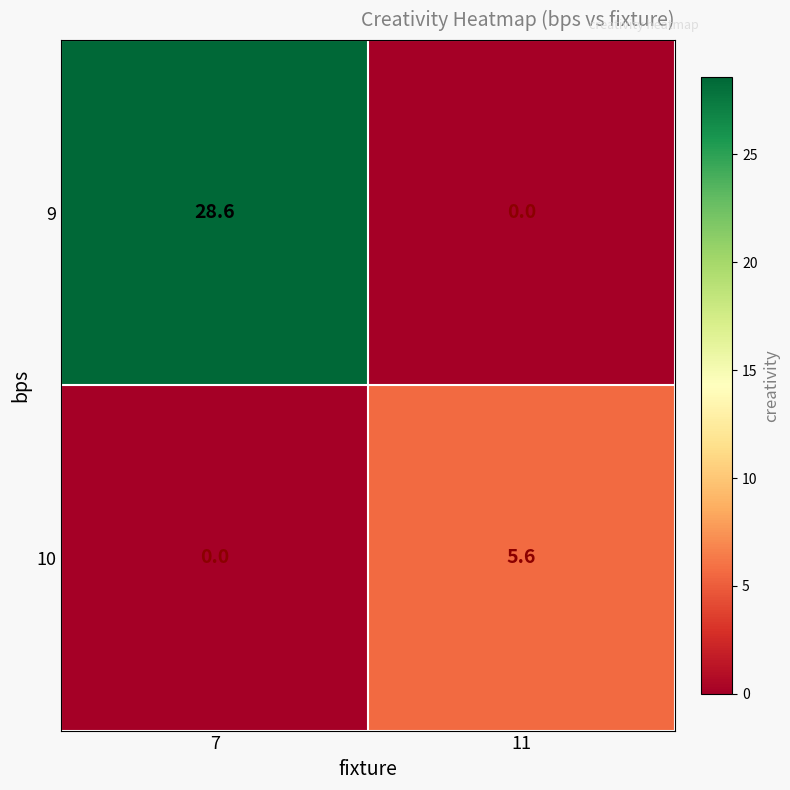

List the series in order of their overall mean, lowest first.

10, 9